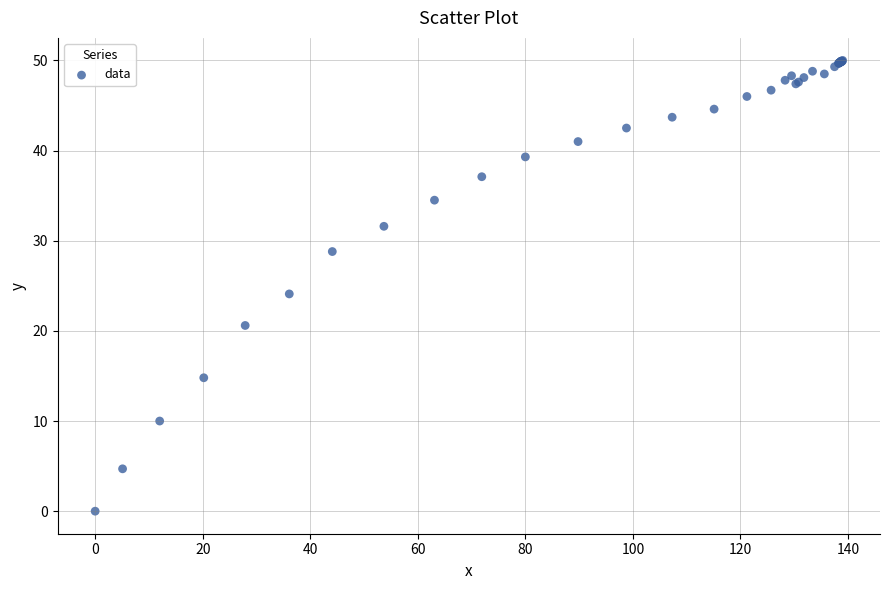

What Y value in the scatter plot is closest to 25?

24.1